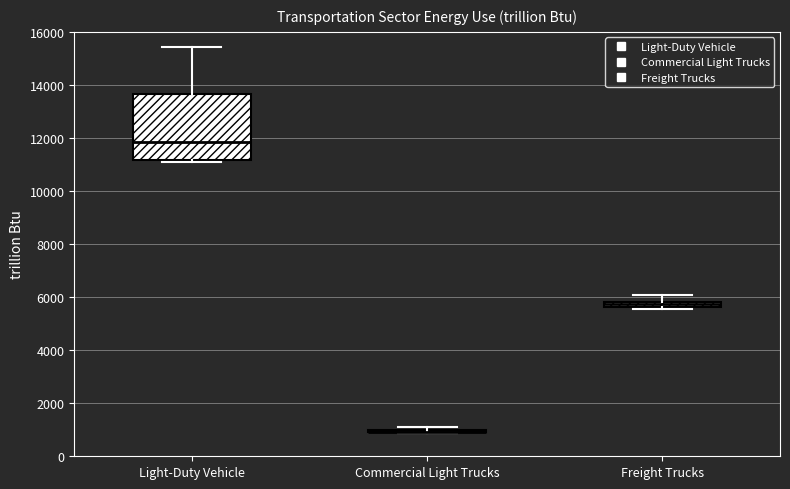

Where does the median line of the box for Light-Duty Vehicle sit on the y-axis? The values are not printed on the chart, so give them approximately, as read against the axis.

11800